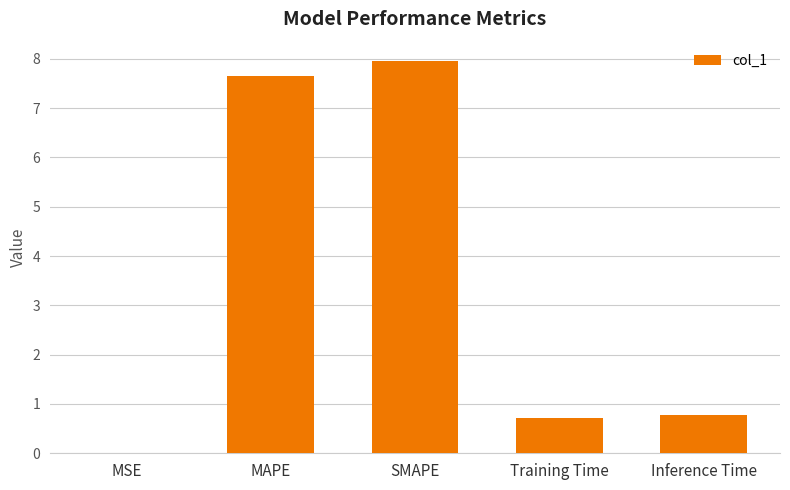

Between MSE and Inference Time, which is larger?

Inference Time